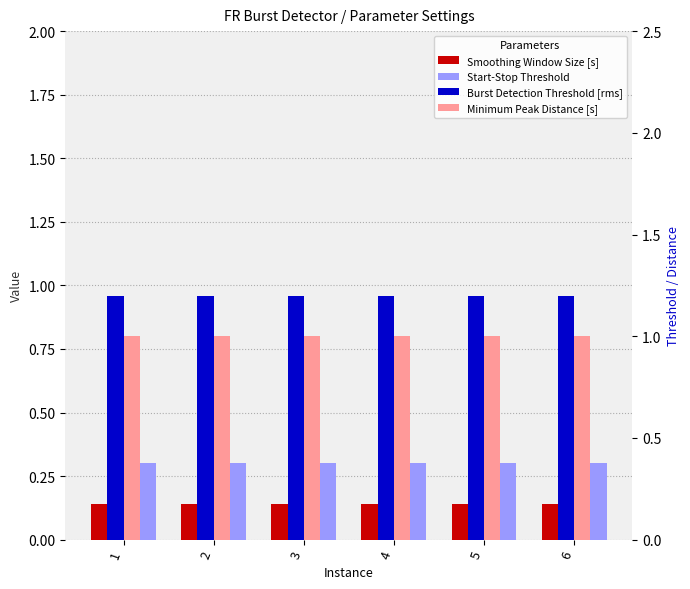

At how many categories does at least one series exceed 0?

6